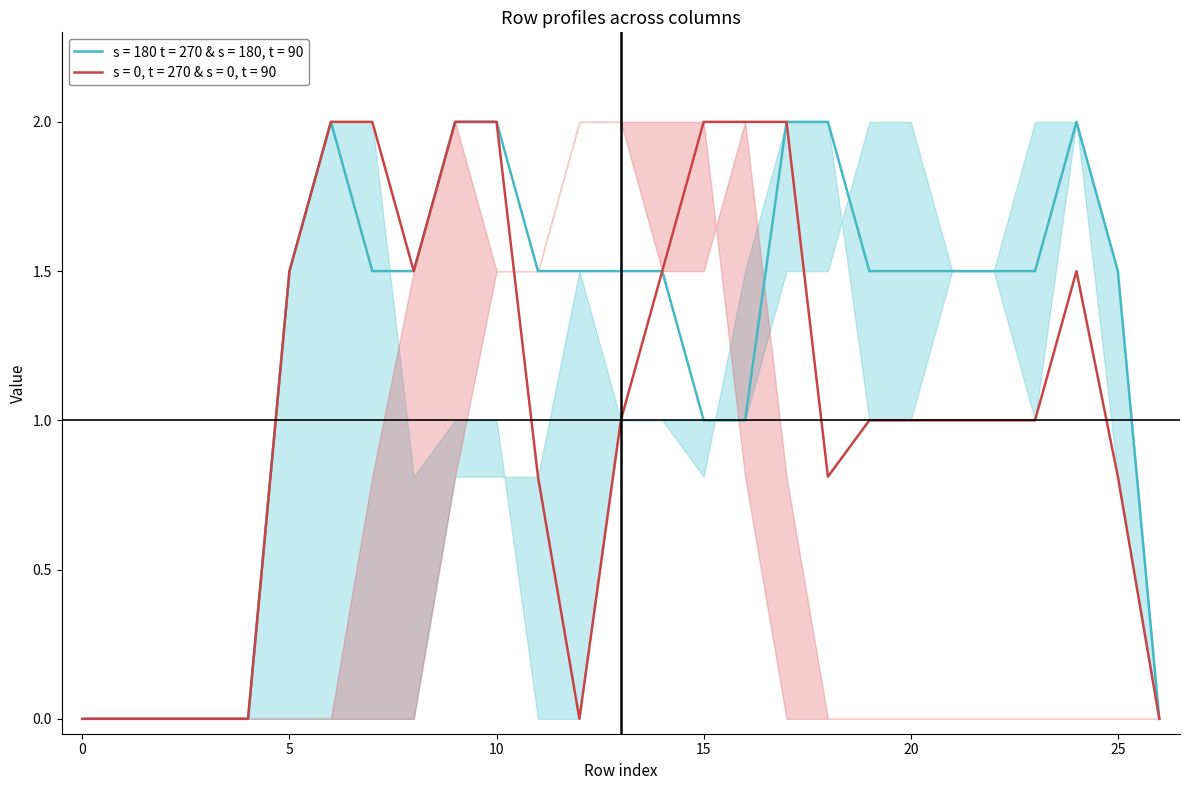

What is the maximum value for s = 0, t = 270 & s = 0, t = 90?

2.0